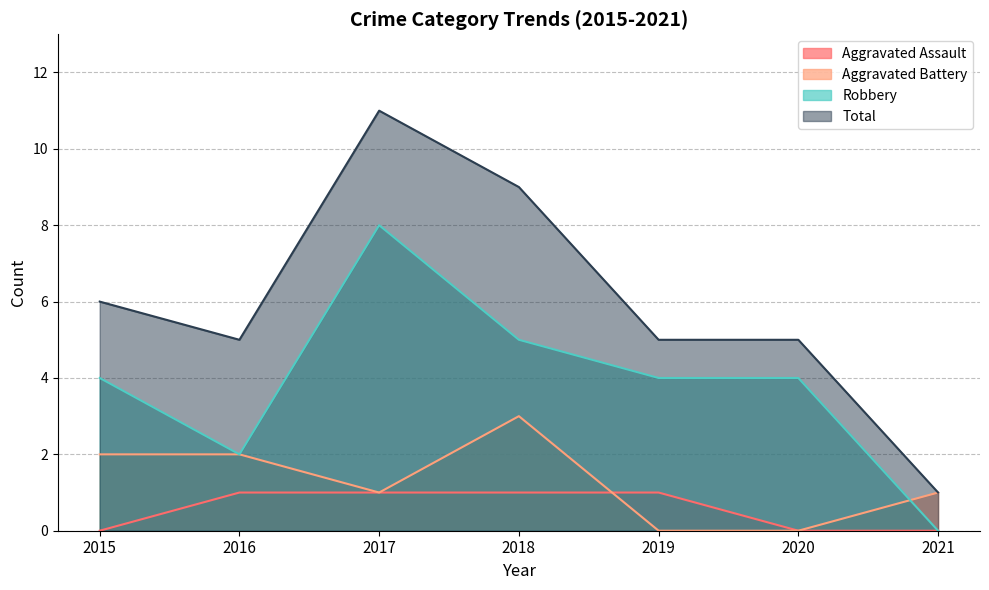

Reading right to left, transcribe all the data shown in this chart.

Aggravated Assault: 0	0	1	1	1	1	0
Aggravated Battery: 1	0	0	3	1	2	2
Robbery: 0	4	4	5	8	2	4
Total: 1	5	5	9	11	5	6